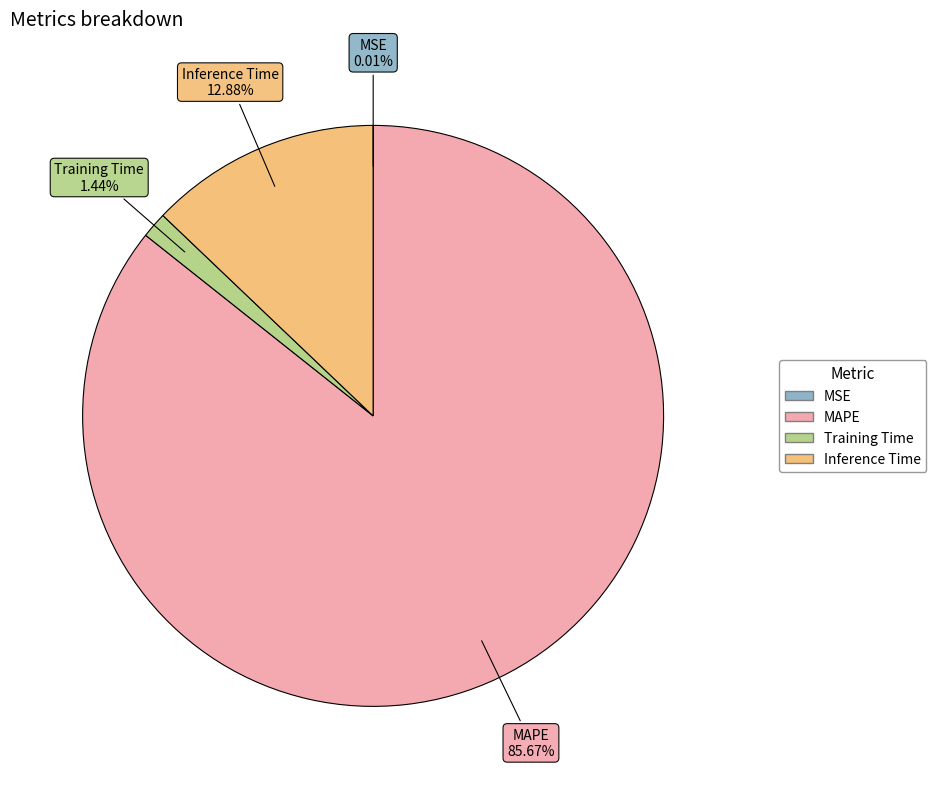

Is the sum of Inference Time and Training Time greater than half?

No